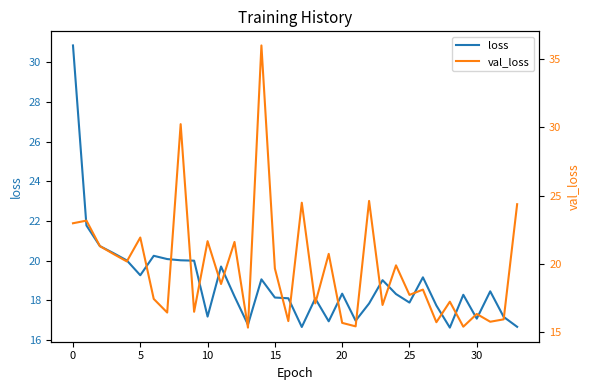

How many distinct data groups are displayed?

2